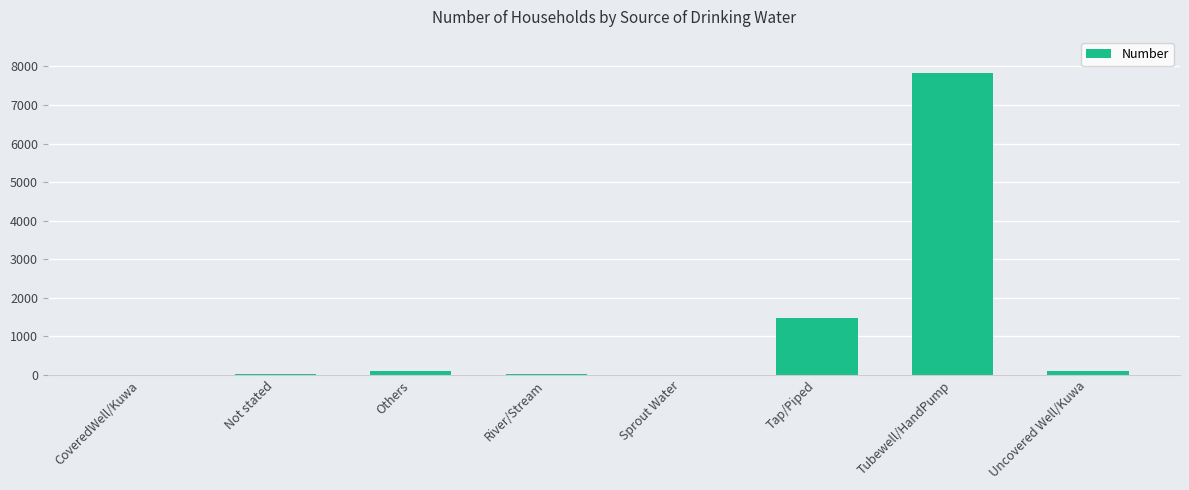

The value at Others is 112. True or false?

True